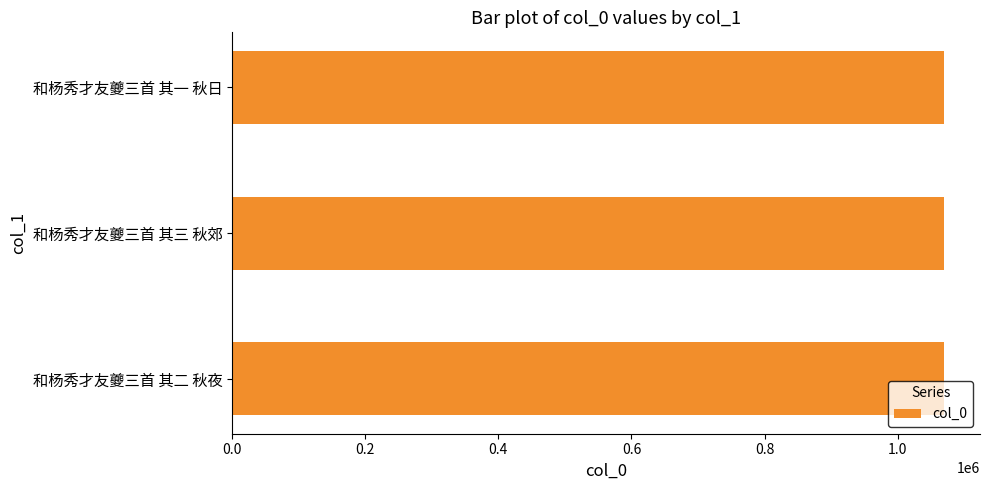

The value at 和杨秀才友夔三首 其三 秋郊 is 648161. True or false?

False